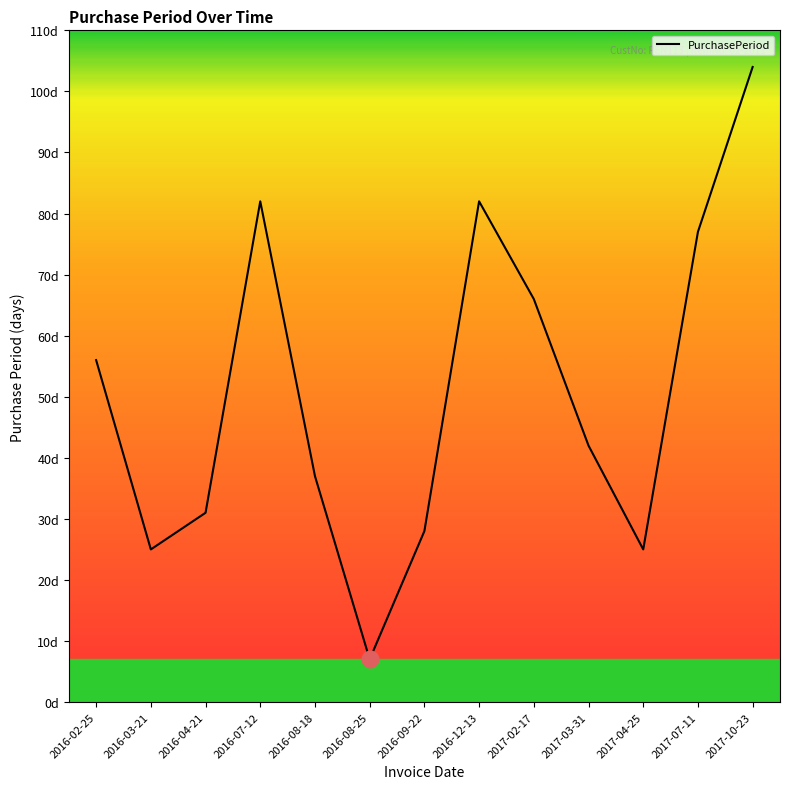

What is the smallest value displayed?

7